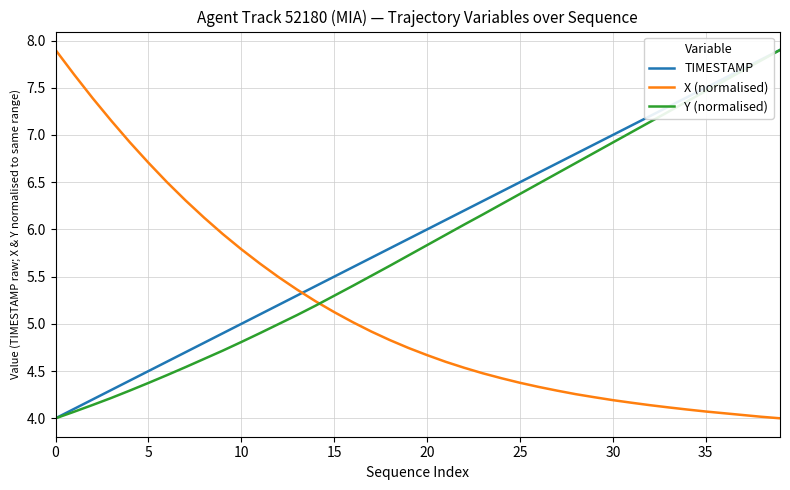

How many times do X (normalised) and Y (normalised) cross each other?

1